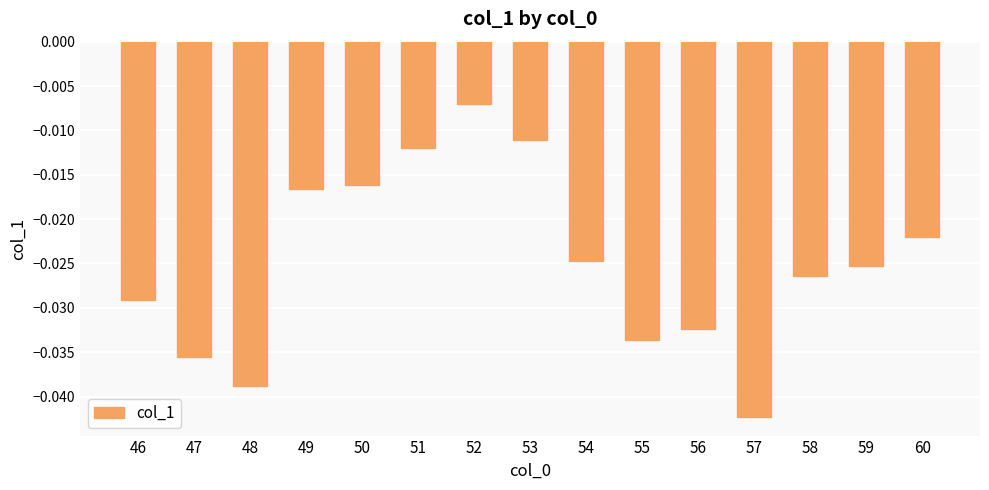

Which has a higher value, 60 or 52?

52